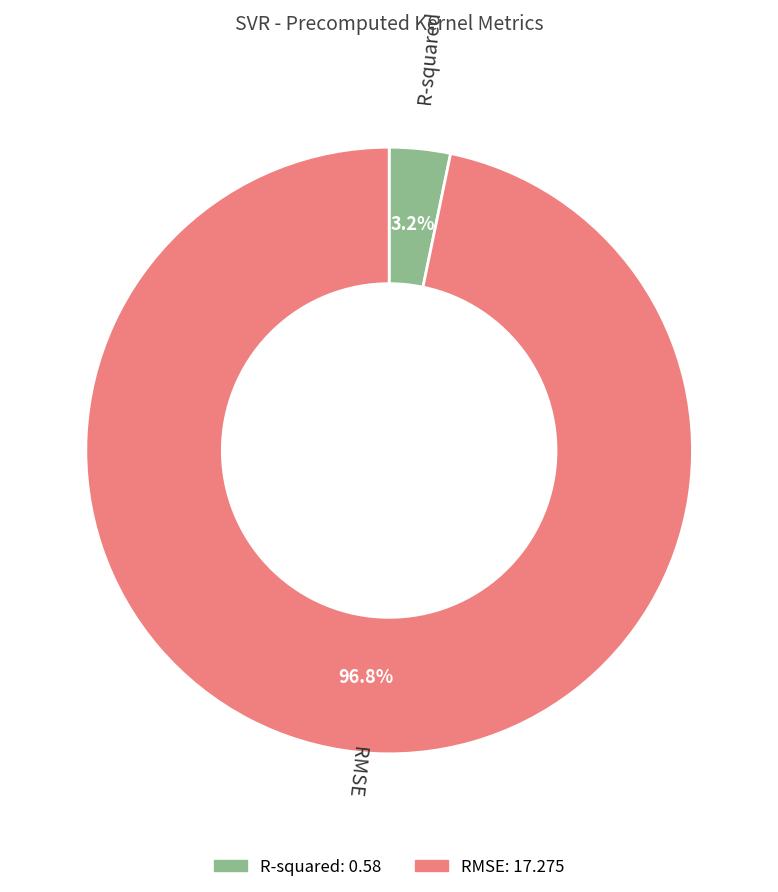

Rank the categories by value from lowest to highest.

R-squared, RMSE